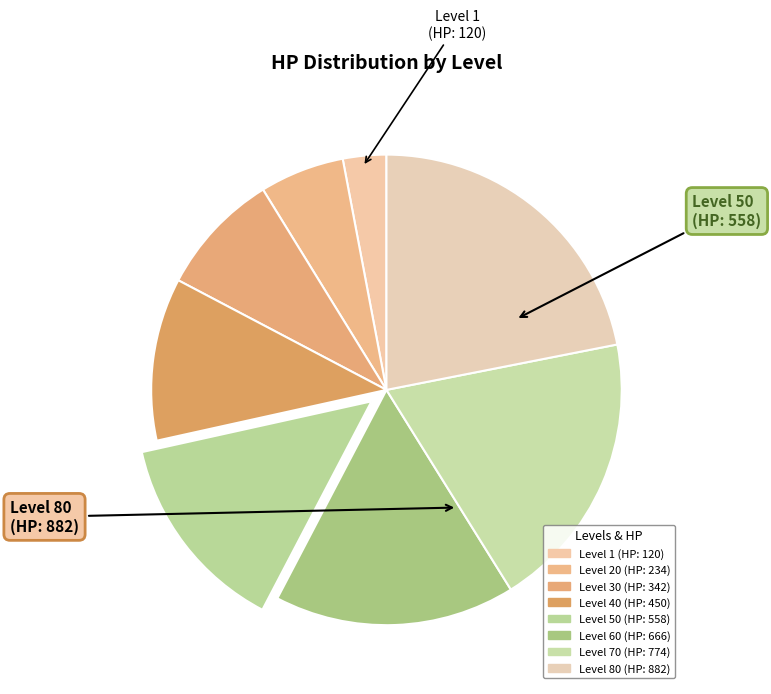

How many slices are in this pie chart?

8